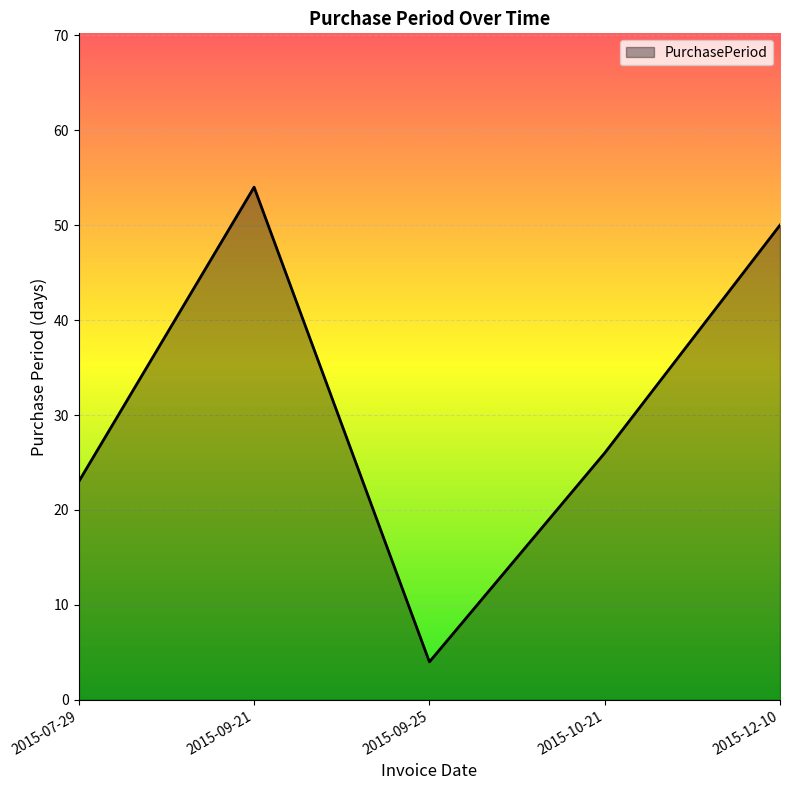

Reading left to right, list all the values displayed in this chart.

2015-07-29=23	2015-09-21=54	2015-09-25=4	2015-10-21=26	2015-12-10=50